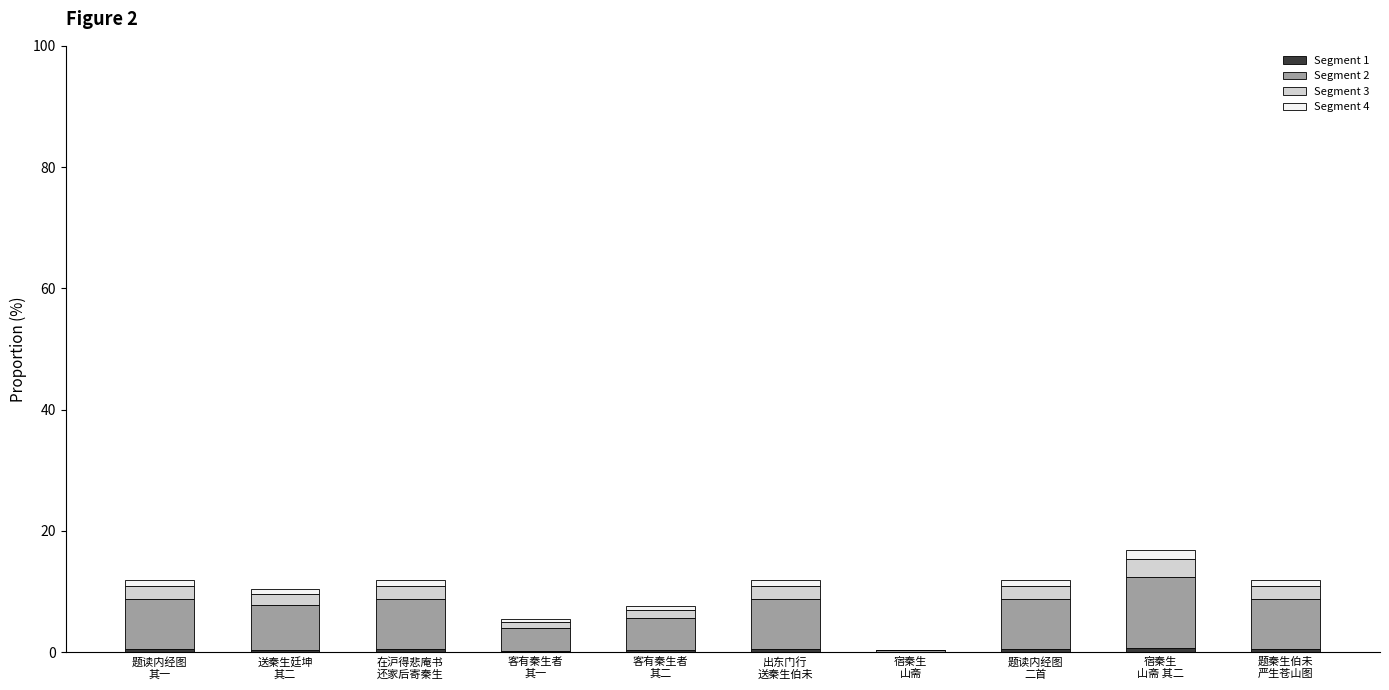

Are the bars grouped side by side (vs. stacked)?

No